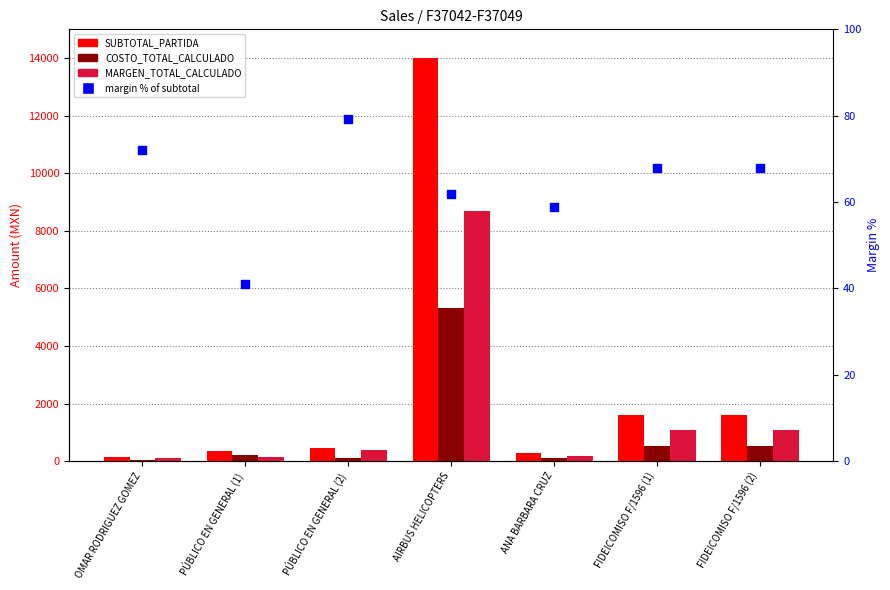

At how many categories does at least one series exceed 4846?

1